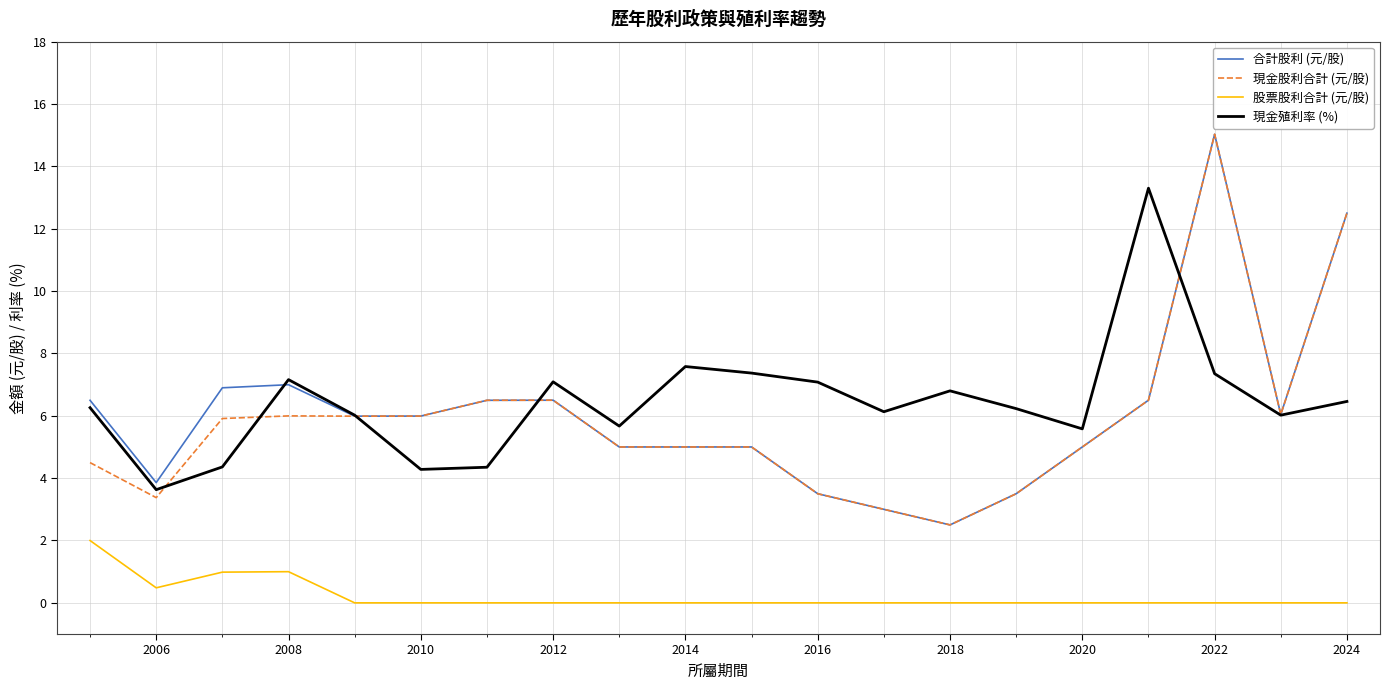

What is the minimum value for 合計股利 (元/股)?

2.5